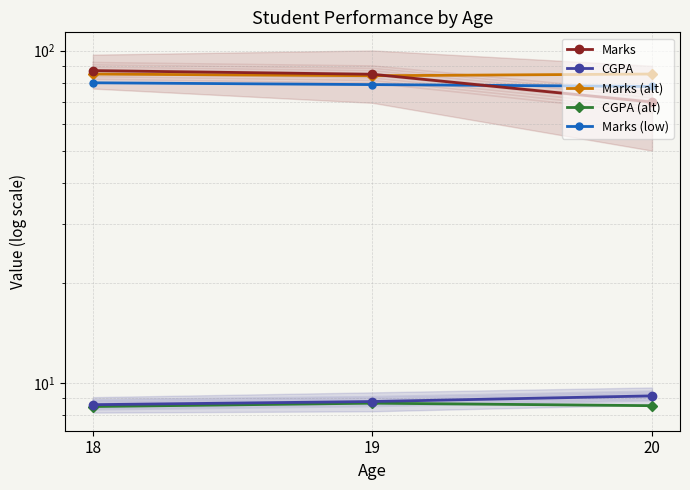

What is the difference between the highest and lowest values at 18?

78.5